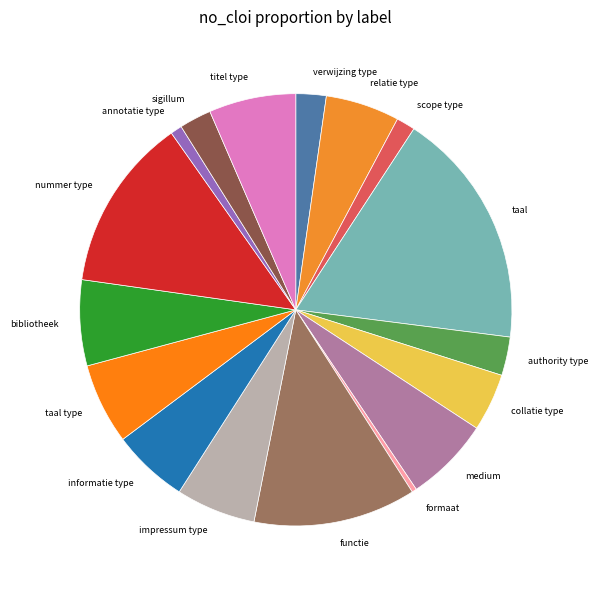

Is it true that sigillum is 2% of the pie?

True